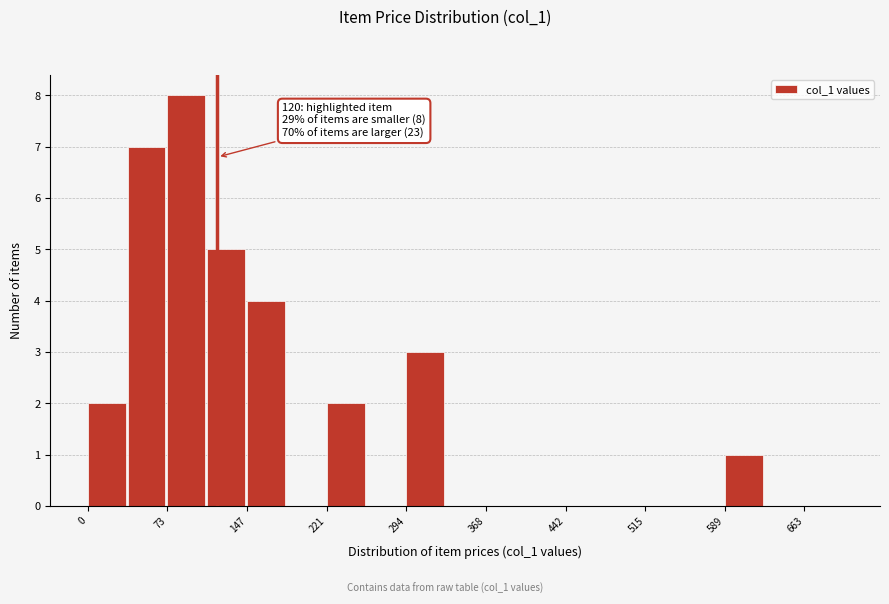

Read against the x-axis, roughly where is the centre of the tallest bar?

90